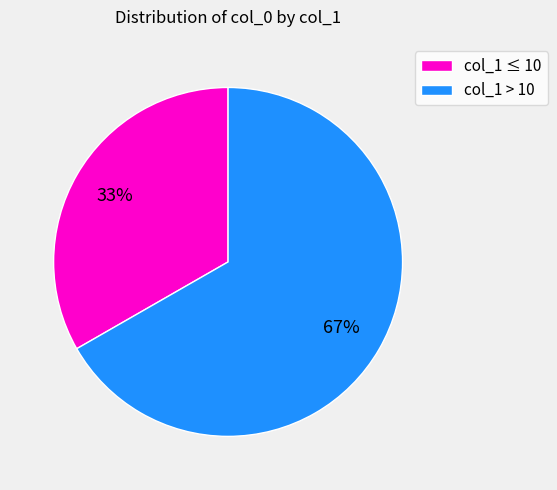

Count the number of slices in the pie.

2